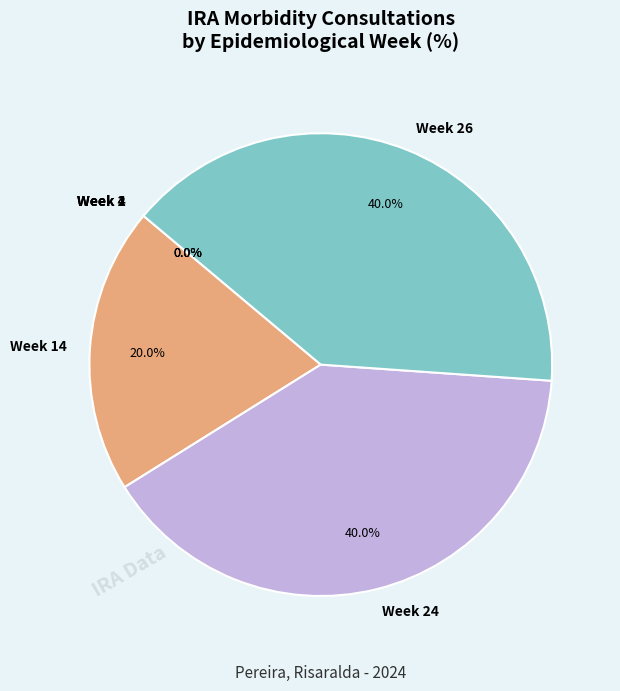

Does any single category account for the majority?

No